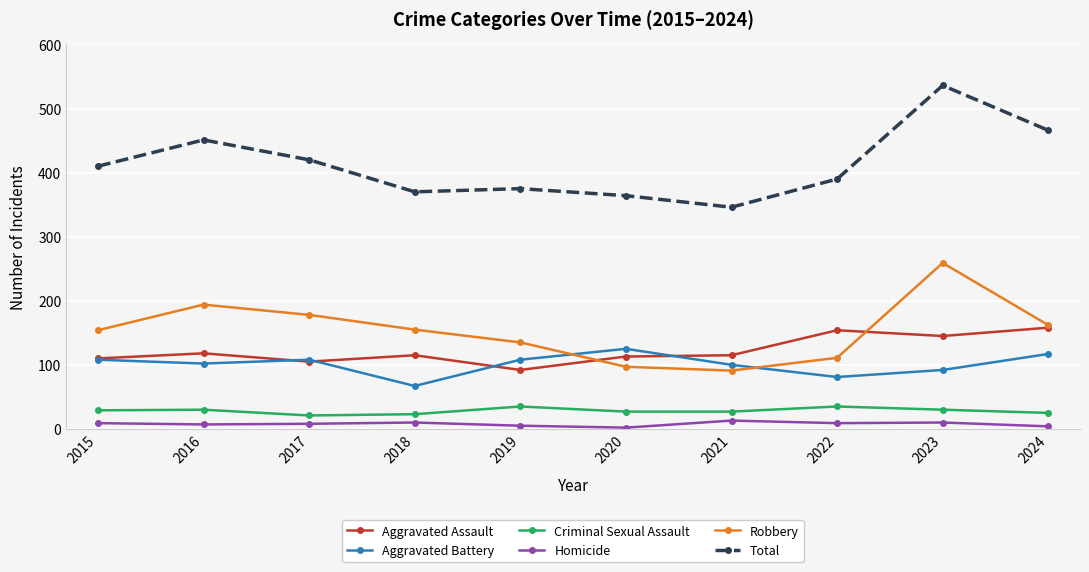

Rank the series at 2018 from lowest to highest value.

Homicide, Criminal Sexual Assault, Aggravated Battery, Aggravated Assault, Robbery, Total